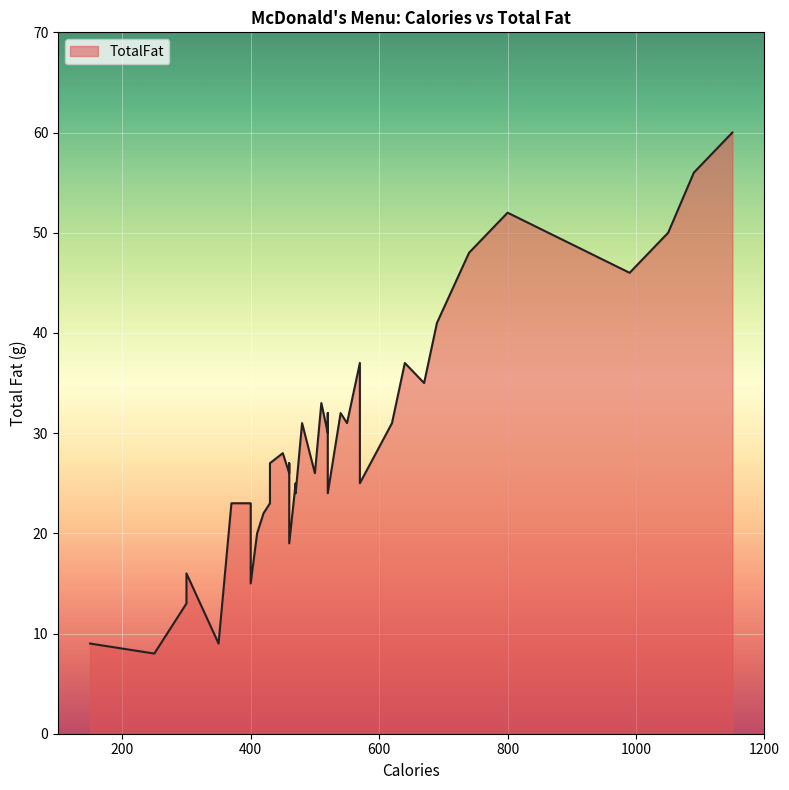

What is the maximum value shown in the chart?

60